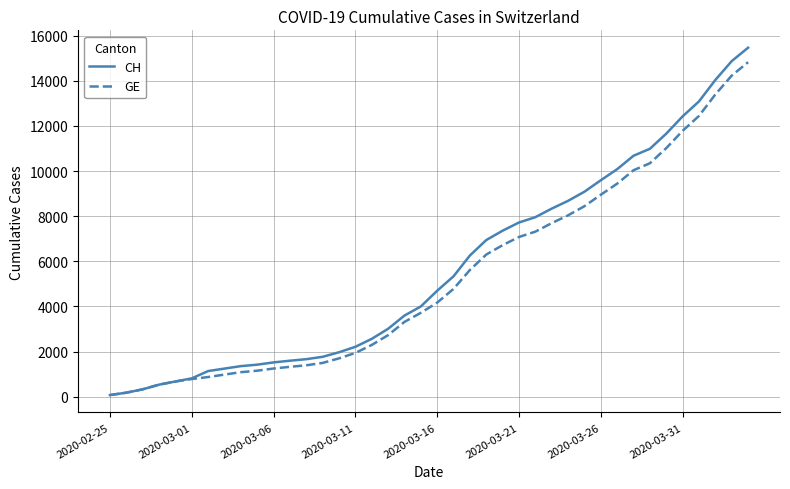

Which series has the largest range (max minus min)?

CH